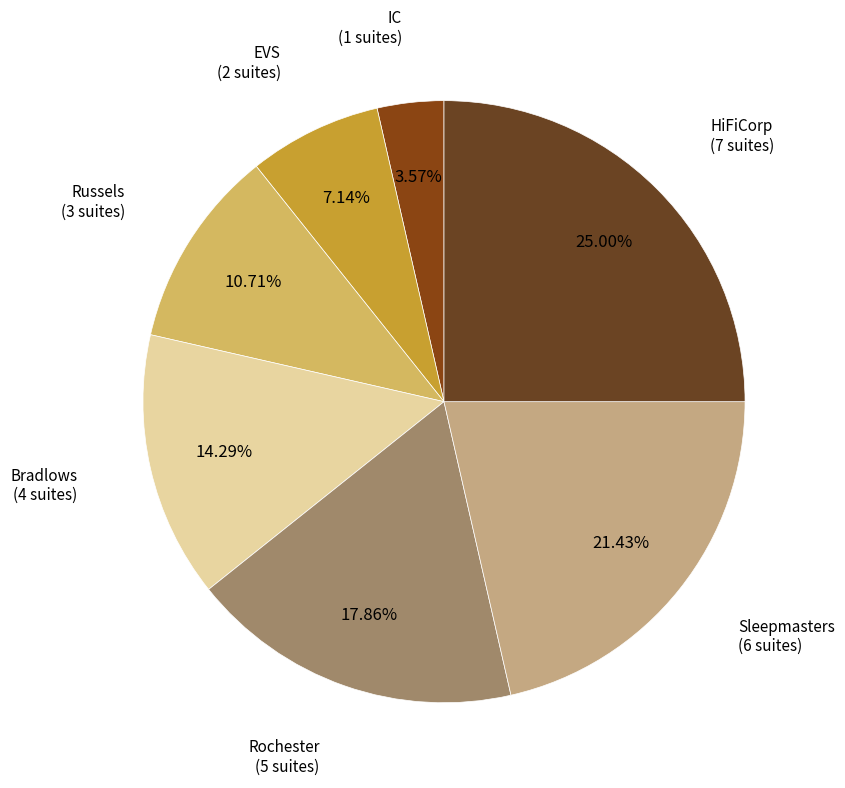

Which category has the biggest portion of the pie?

HiFiCorp